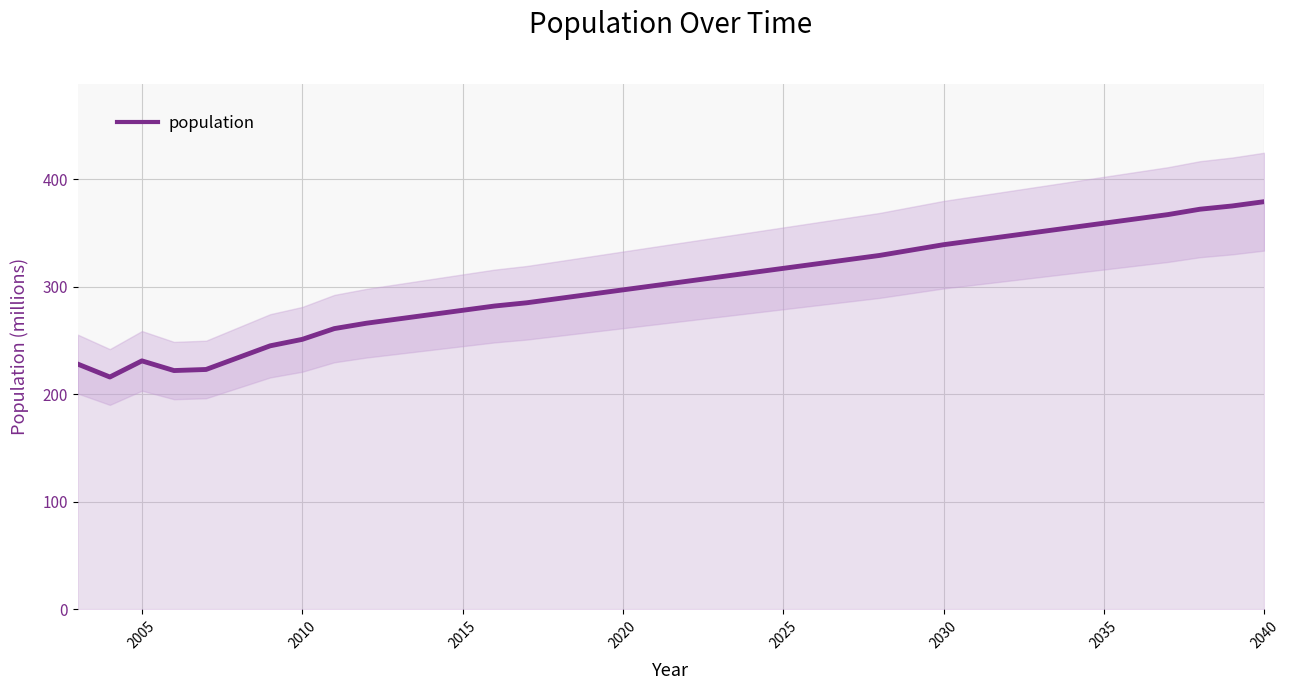

What is the maximum value for population?

379